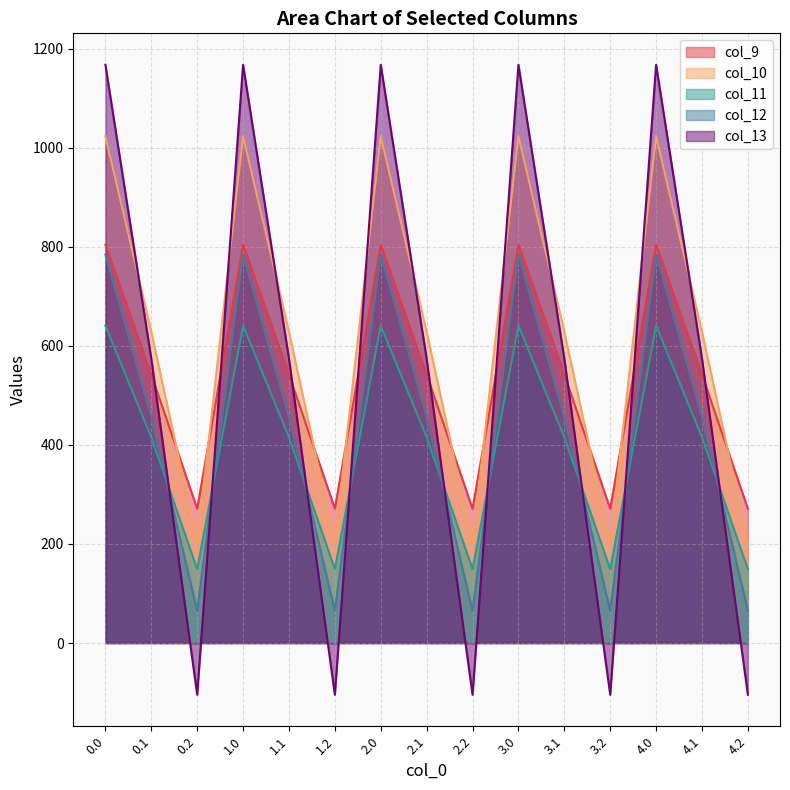

What is the sum of the col_11 values at 2.0 and 0.0?

1281.8